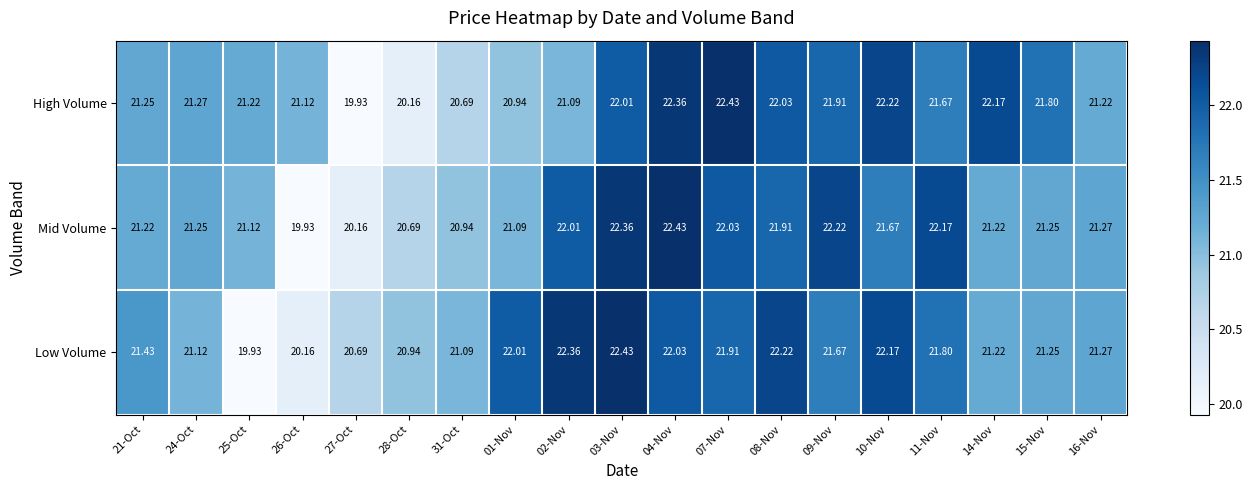

Is the value of Mid Volume at 27-Oct greater than the value of Low Volume at 10-Nov?

No